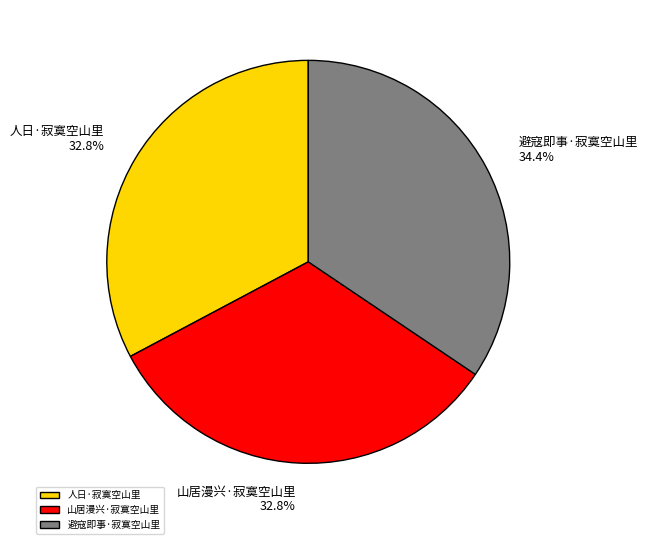

What is the ratio of the value at 山居漫兴·寂寞空山里 to the value at 人日·寂寞空山里?

1.0